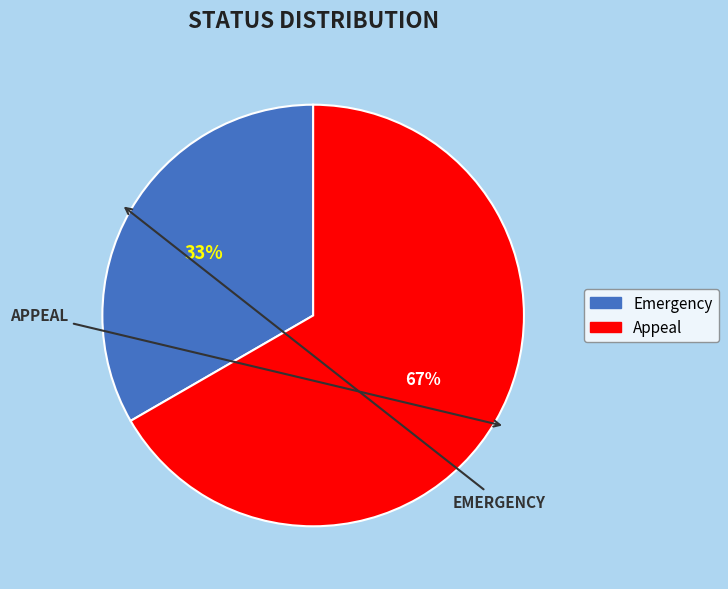

To the nearest percent, what is the combined percentage of Appeal and Emergency?

100%